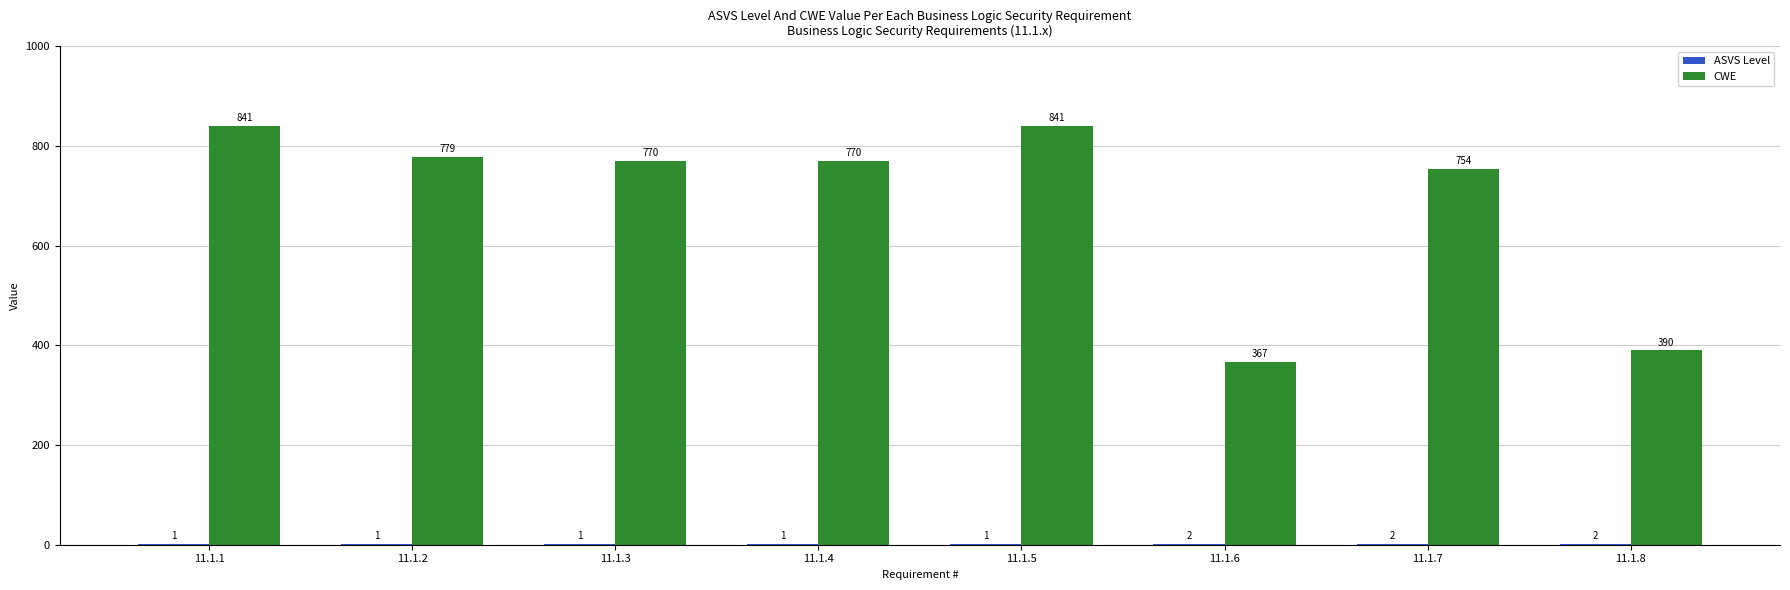

What is the sum of all CWE values?

5512